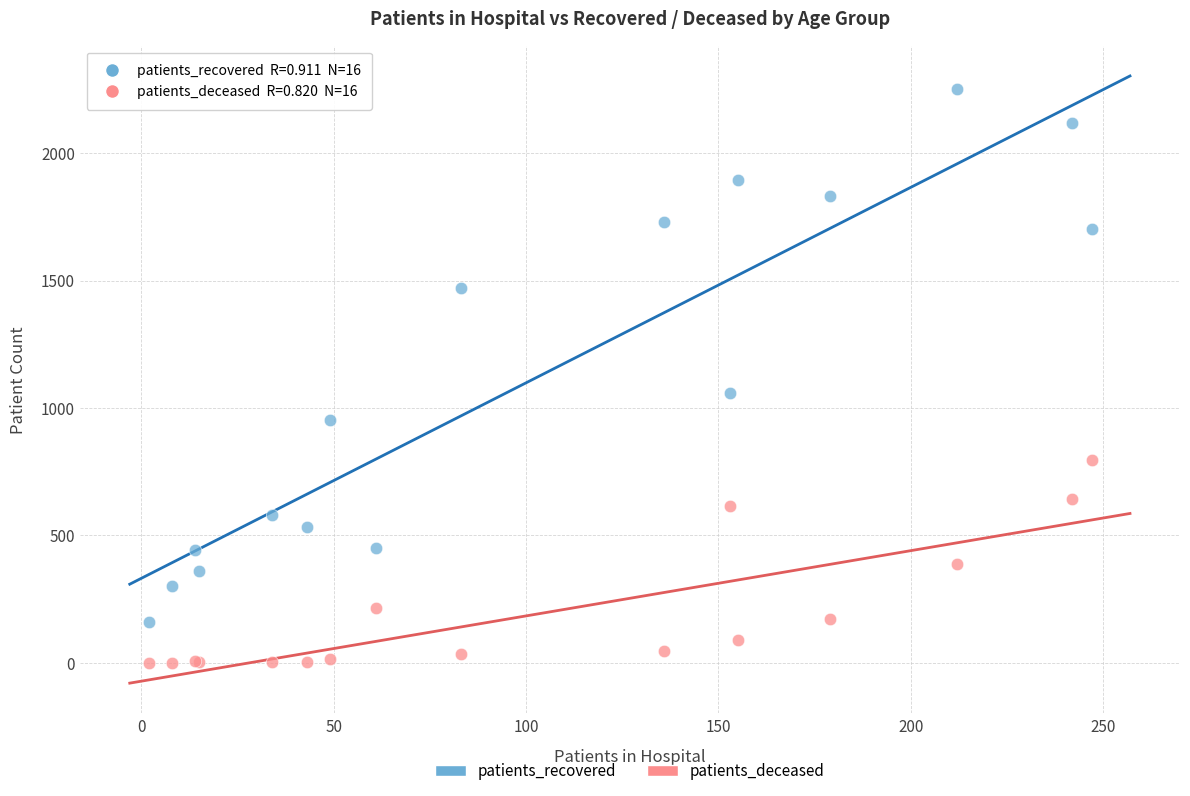

What is the X range (max minus min) for the scatter plot?

245